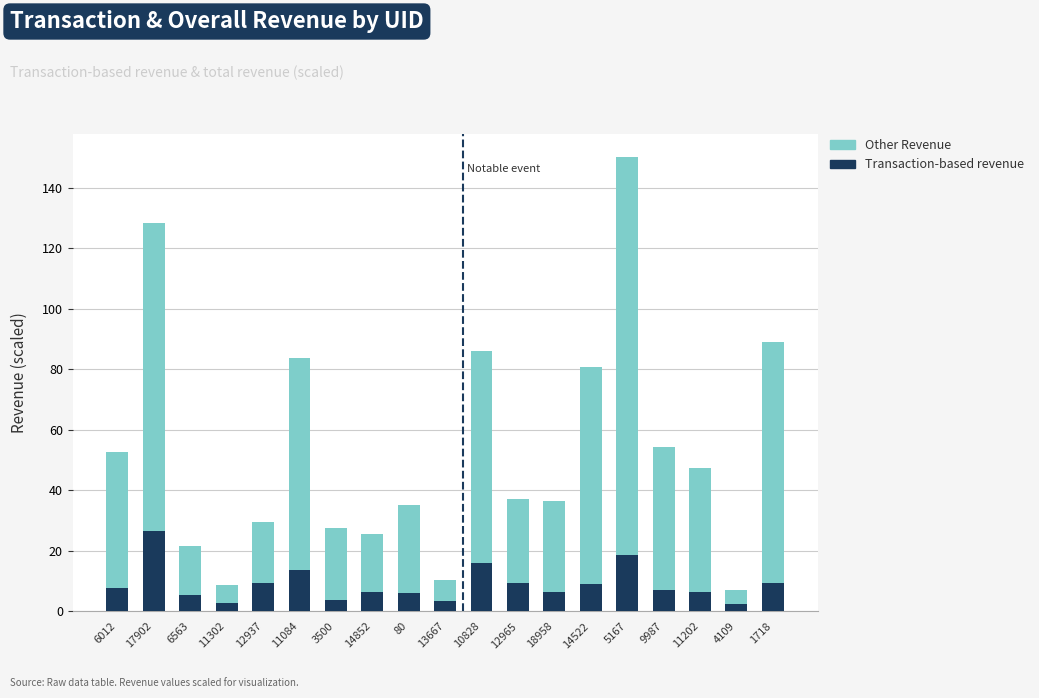

What is the sum of the Transaction-based revenue values at 11202 and 9987?

13.3